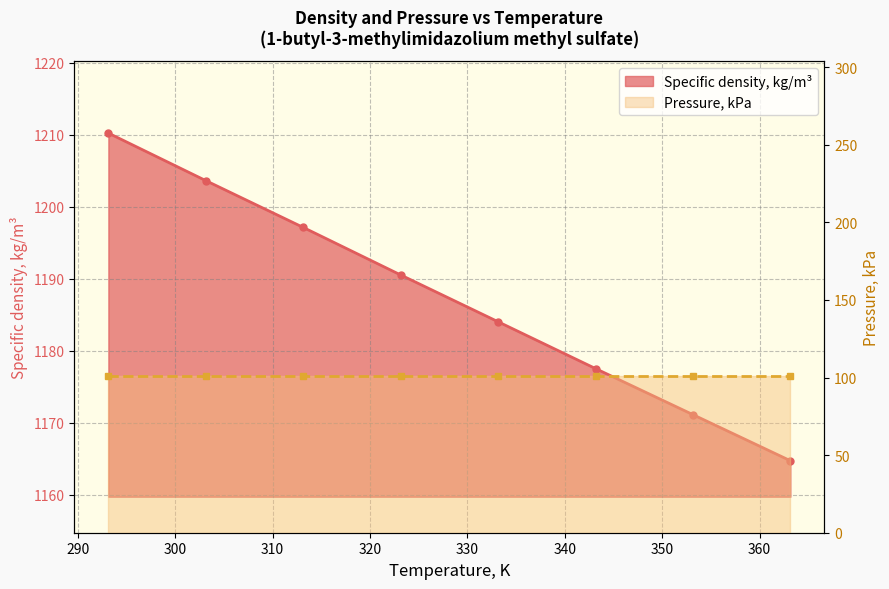

Reading right to left, transcribe all the data shown in this chart.

363.15=1164.7	353.15=1171.1	343.15=1177.5	333.15=1184.0	323.15=1190.5	313.15=1197.1	303.15=1203.6	293.15=1210.2